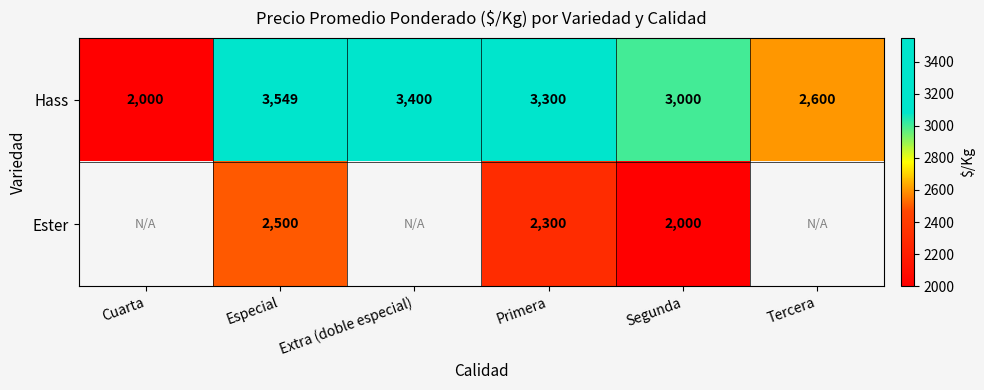

What is the difference between the highest and lowest values at Primera?

1000